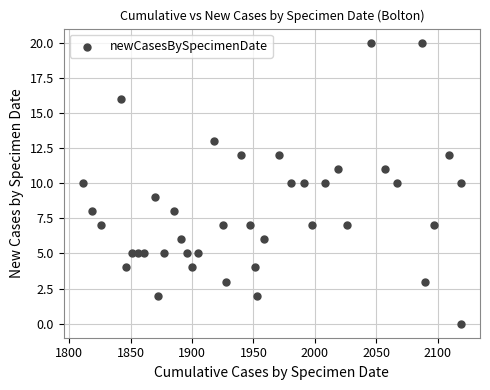

What is the range of X values (max minus min)?

308